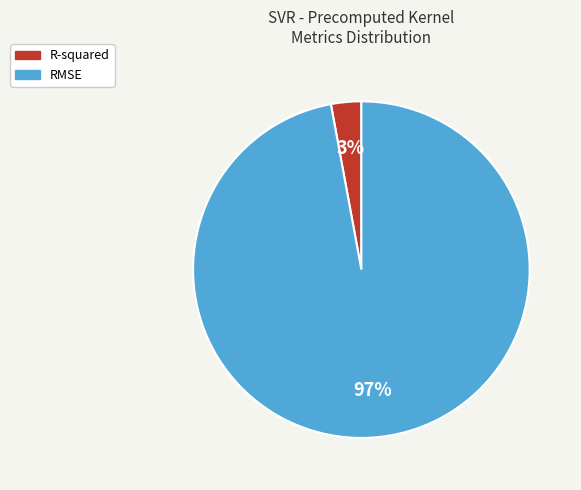

Combined, do R-squared and RMSE account for over 50%?

Yes